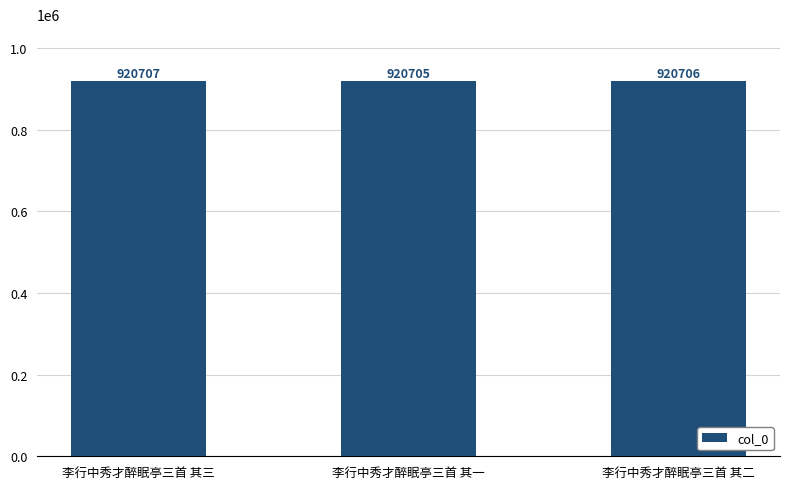

What is the sum of all values?

2762118